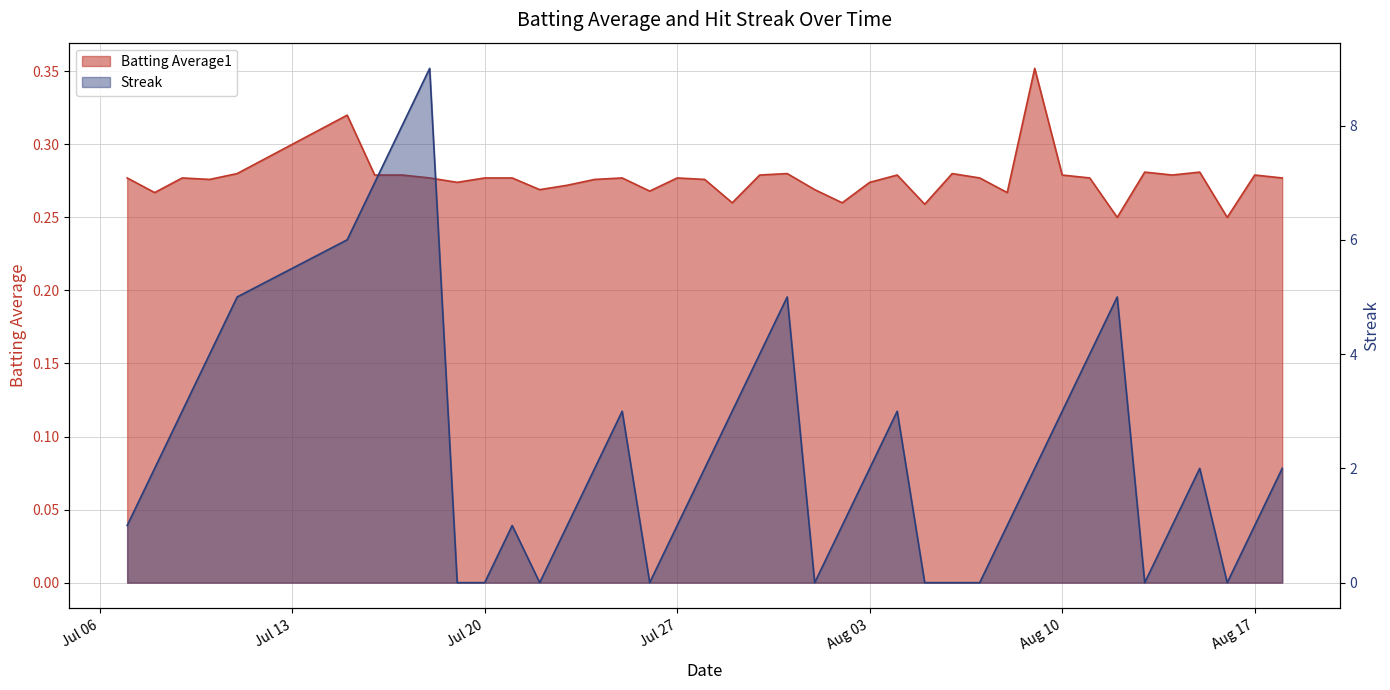

What is the label of the 37th point from the right?

2010-07-10